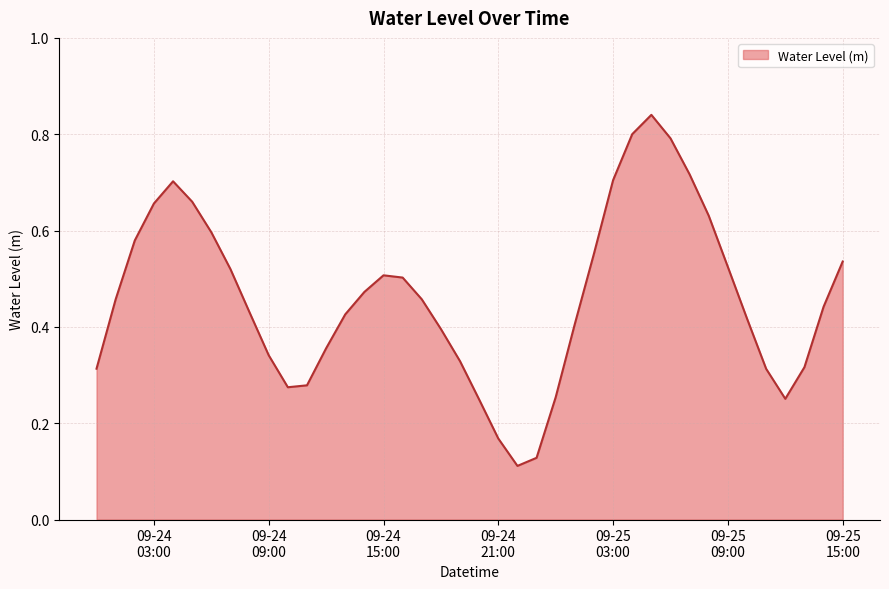

Which label corresponds to the largest value in the chart?

2023-09-25 05:00:00